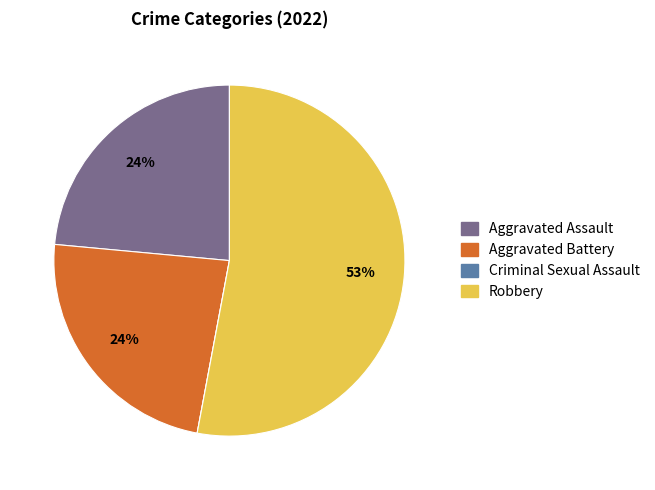

To the nearest percent, what portion does Aggravated Battery represent?

24%